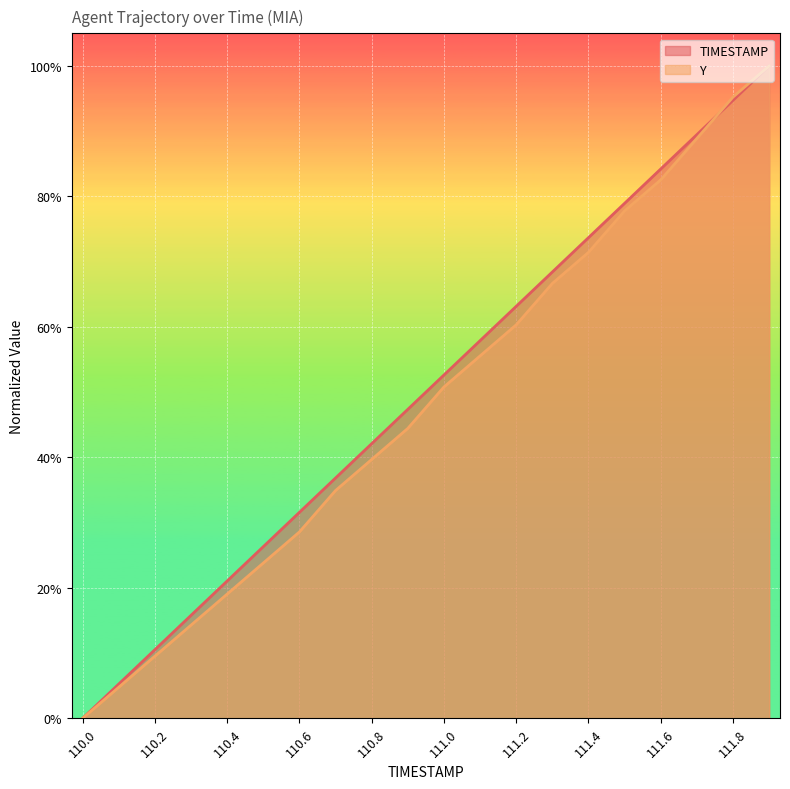

Where is Y nearest to the value 0?

110.0